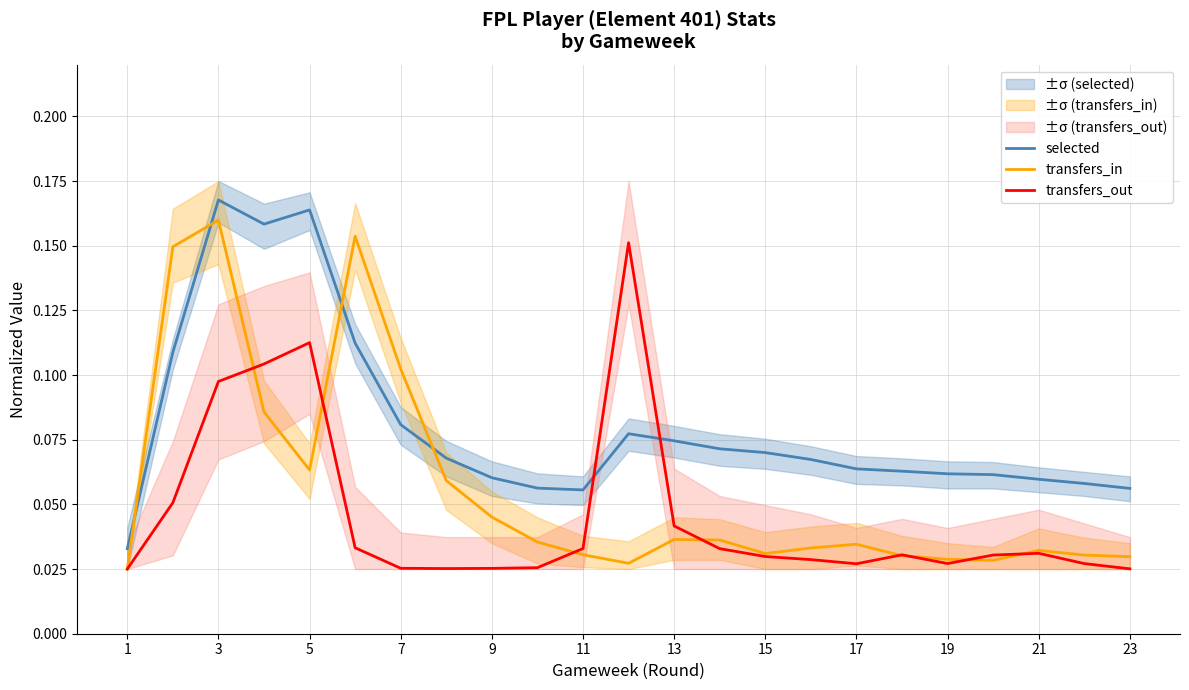

How many selected values are between 0 and 1?

23